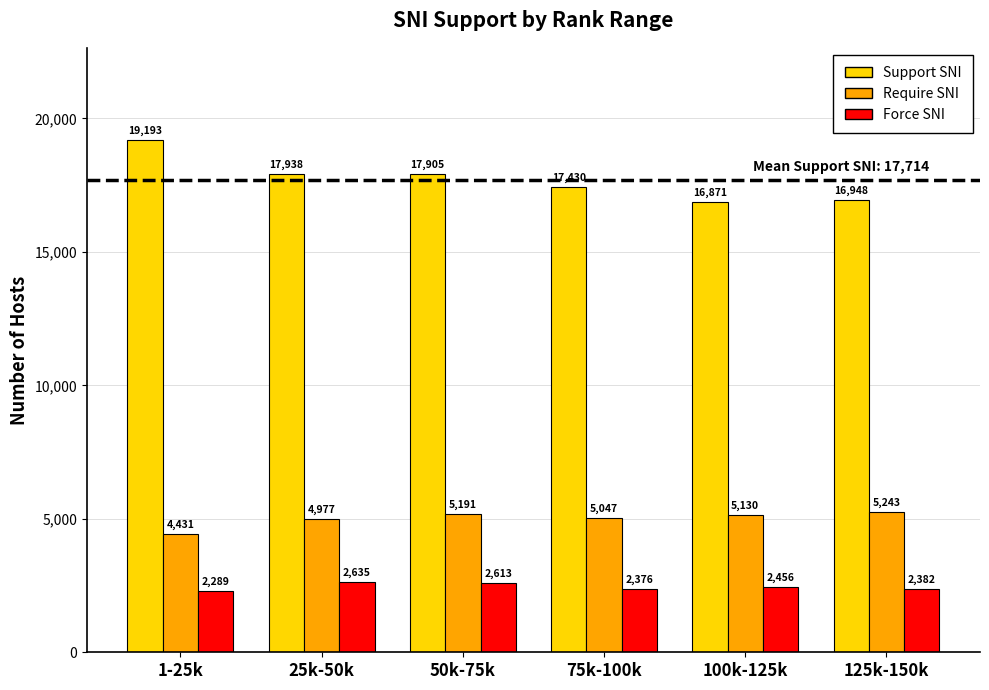

At how many categories does at least one series exceed 9733?

6